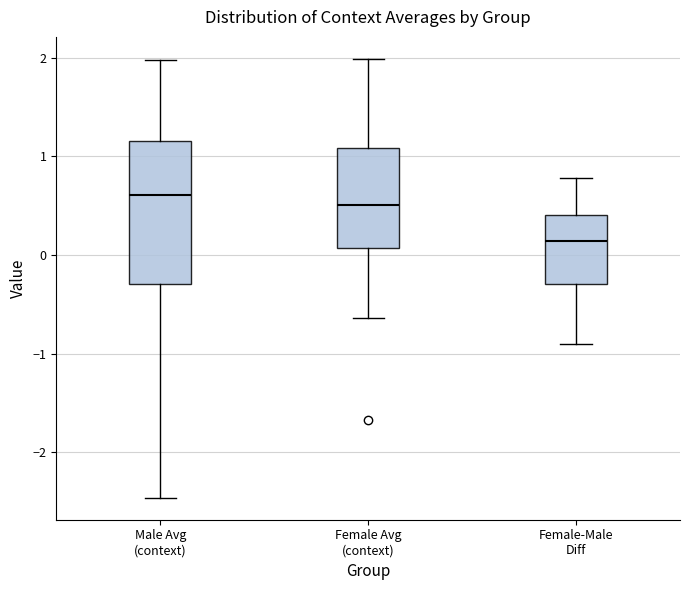

Reading left to right, transcribe this box plot: for each box, give where its median line is, the range the box spans, and where its two whiskers end, as read against the y-axis. The values are not printed on the chart, so give them approximately, as read against the axis.

Male Avg (context): median 0.6, box -0.3 to 1.2, whiskers -2.5 to 2.0
Female Avg (context): median 0.5, box 0.1 to 1.1, whiskers -0.6 to 2.0
Female-Male Diff: median 0.1, box -0.3 to 0.4, whiskers -0.9 to 0.8